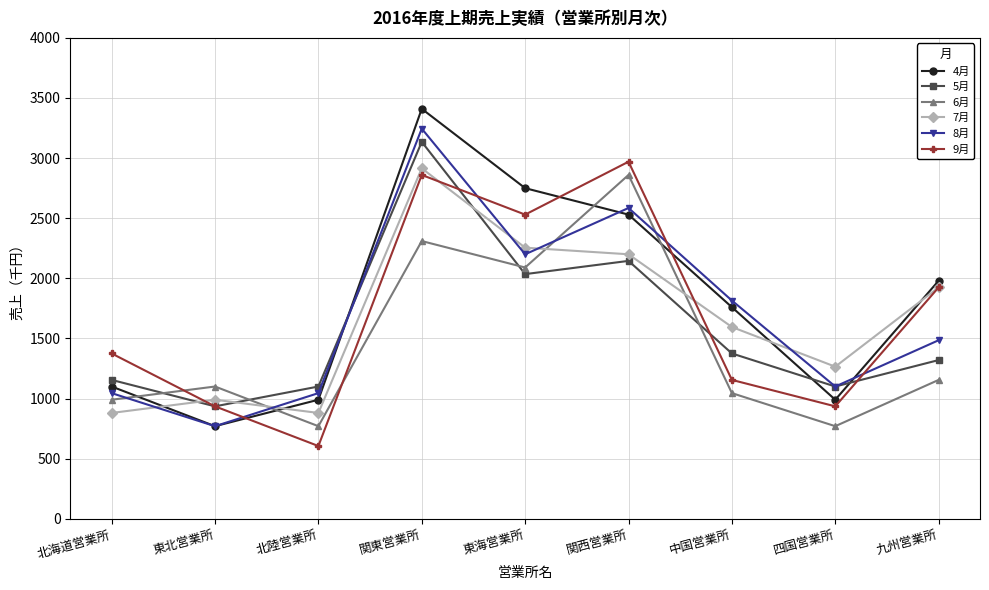

How many lines are shown in the chart?

6